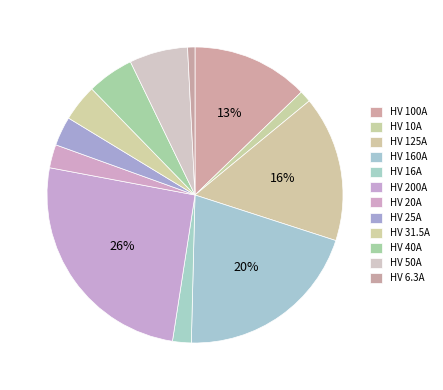

How many slices are in this pie chart?

12